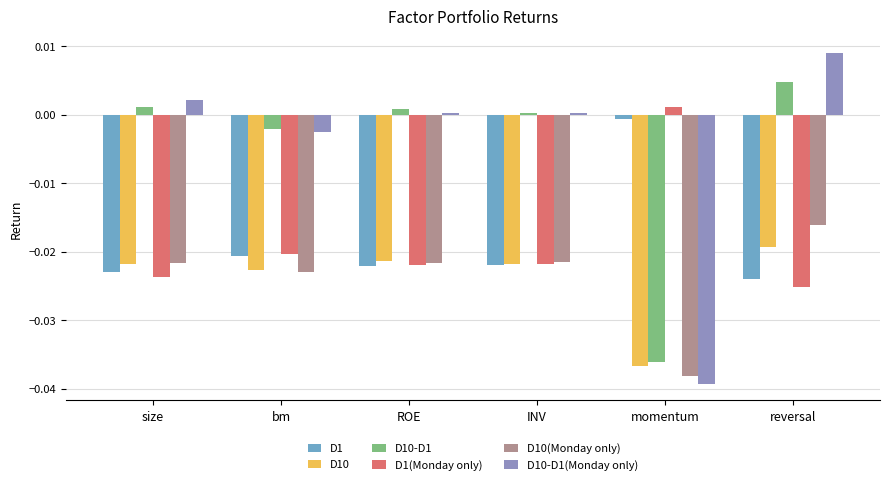

Is it true that D1 equals -0.0 at INV?

True